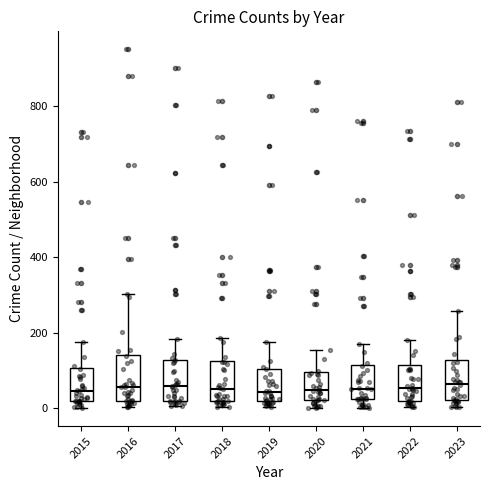

Reading left to right, read every box against the y-axis: the position of its median line, the range the box covers, and the ends of its whiskers. The values are not printed on the chart, so give them approximately, as read against the axis.

2015: median 40, box 20 to 100, whiskers 0 to 180
2016: median 60, box 20 to 140, whiskers 0 to 300
2017: median 60, box 20 to 120, whiskers 0 to 180
2018: median 60, box 20 to 120, whiskers 0 to 180
2019: median 40, box 20 to 100, whiskers 0 to 180
2020: median 40, box 20 to 100, whiskers 0 to 160
2021: median 60, box 20 to 120, whiskers 0 to 180
2022: median 60, box 20 to 120, whiskers 0 to 180
2023: median 60, box 20 to 120, whiskers 0 to 260